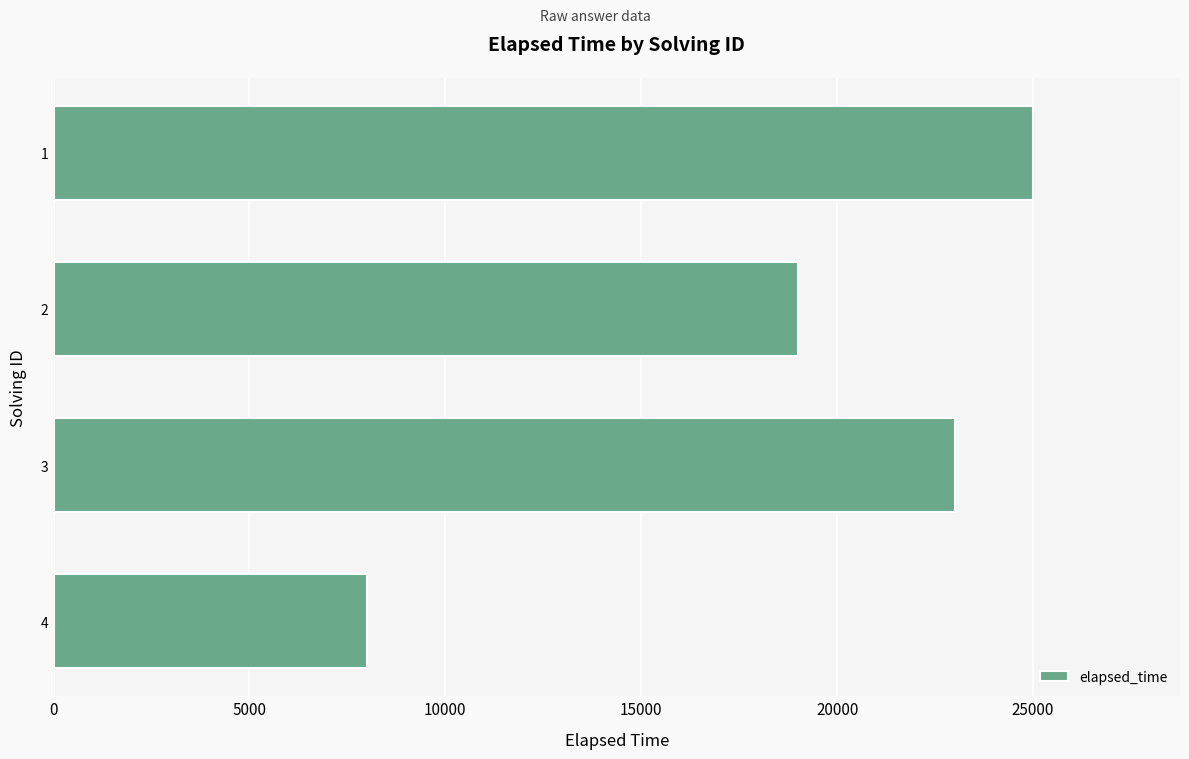

What is the average value?

18750